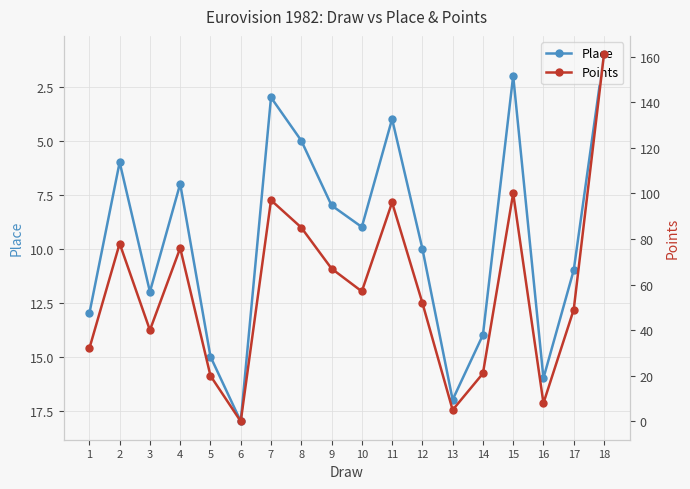

What is the value of the Points point at the 10th from the left?

57